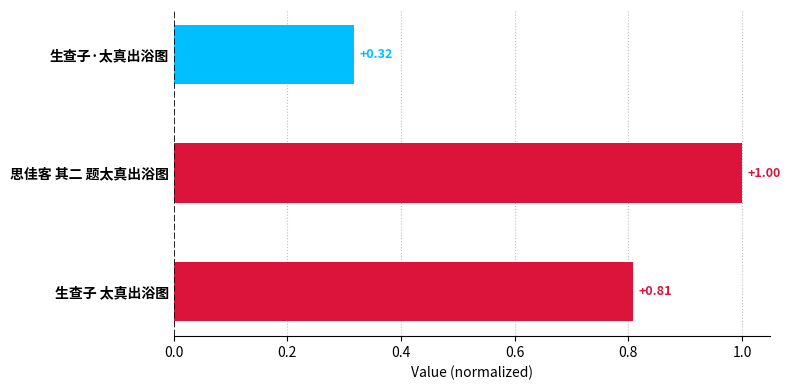

At which label is the value closest to 0?

生查子·太真出浴图